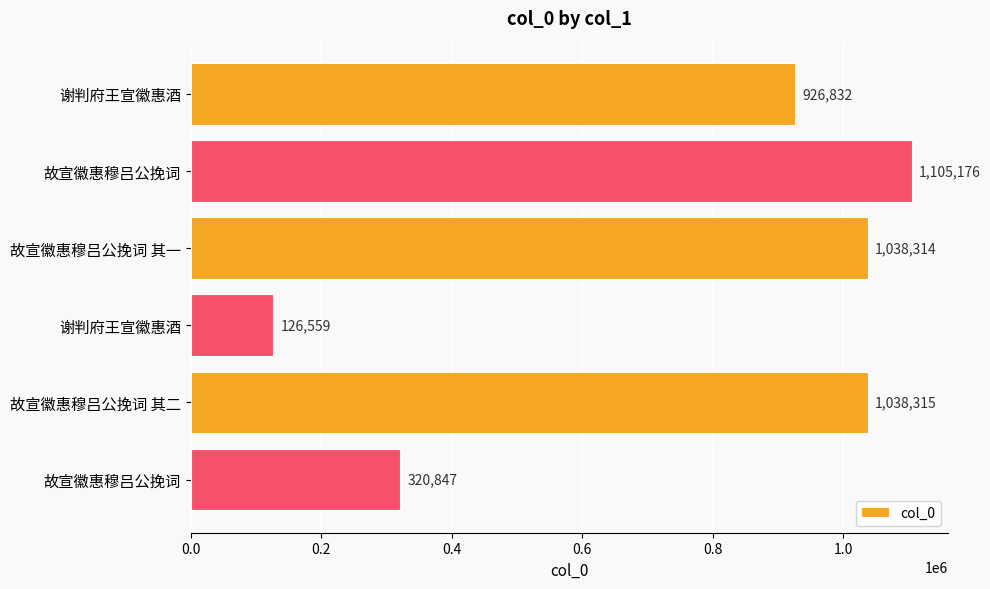

How many bars are there in total?

6